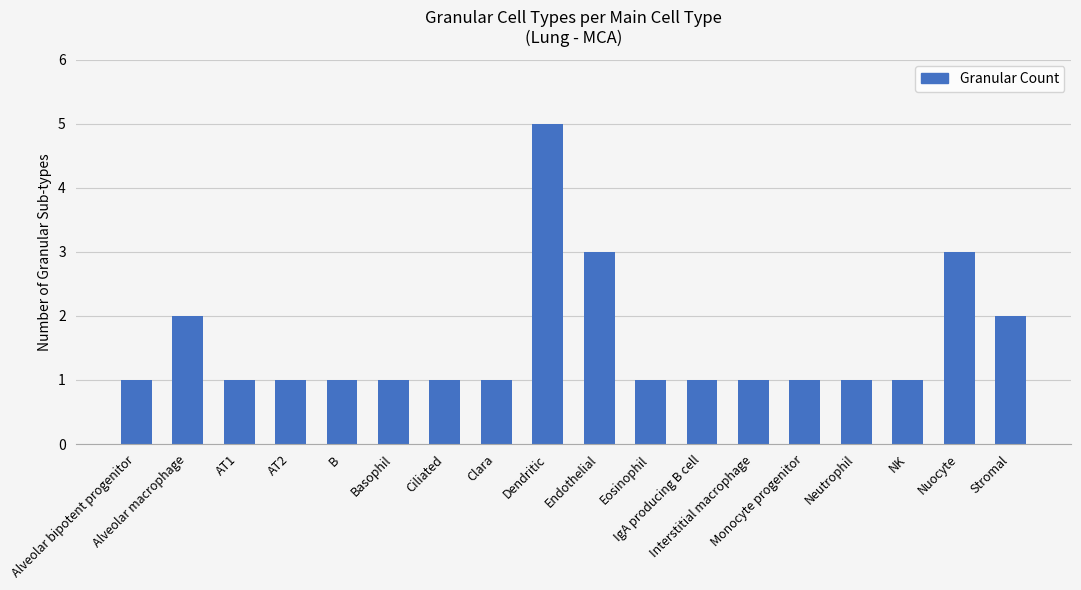

Does the chart contain stacked bars?

No